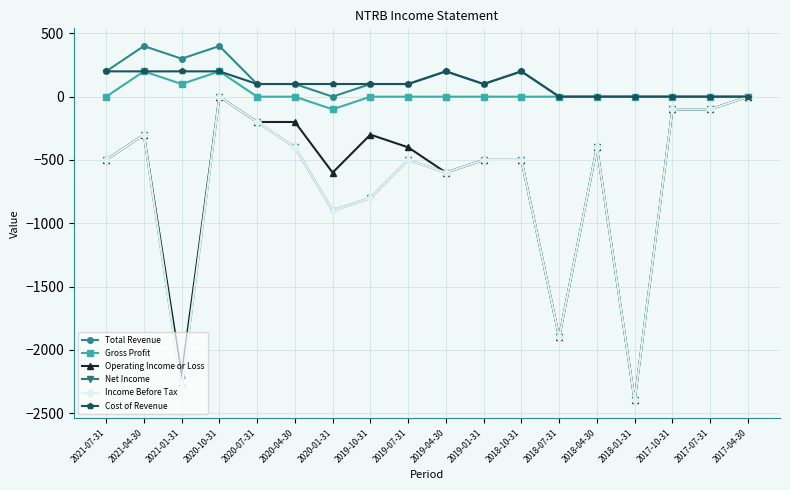

True or false: Income Before Tax has more than 0 points higher than both neighbors.

True